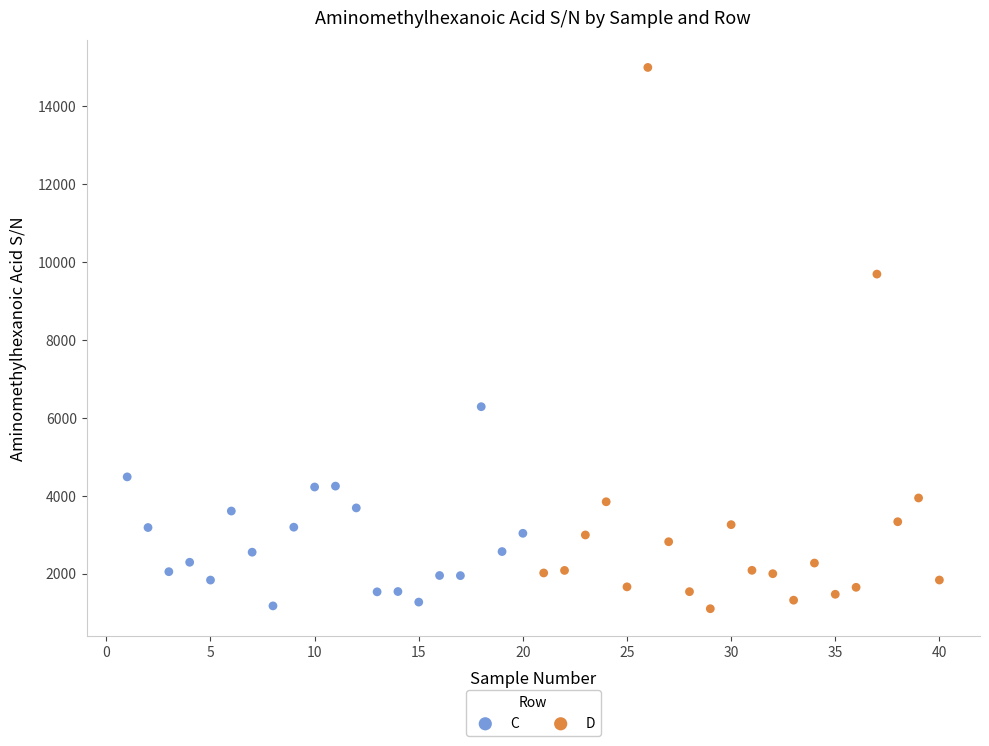

Which series has the largest Y range (max minus min)?

D